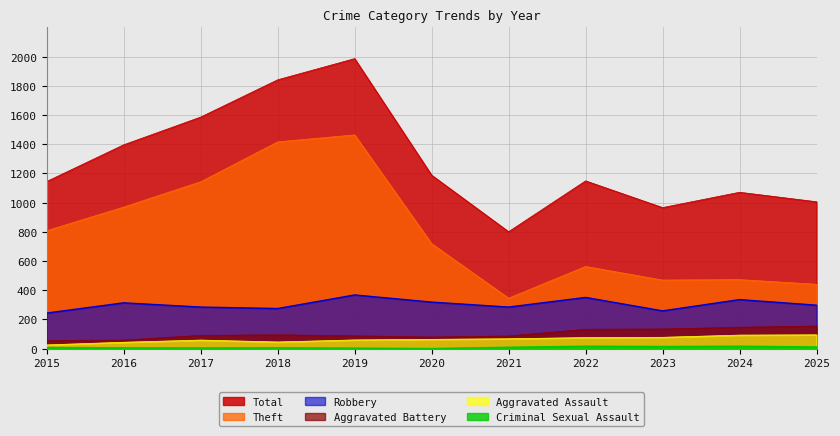

True or false: Aggravated Assault has more than 0 points higher than both neighbors.

True